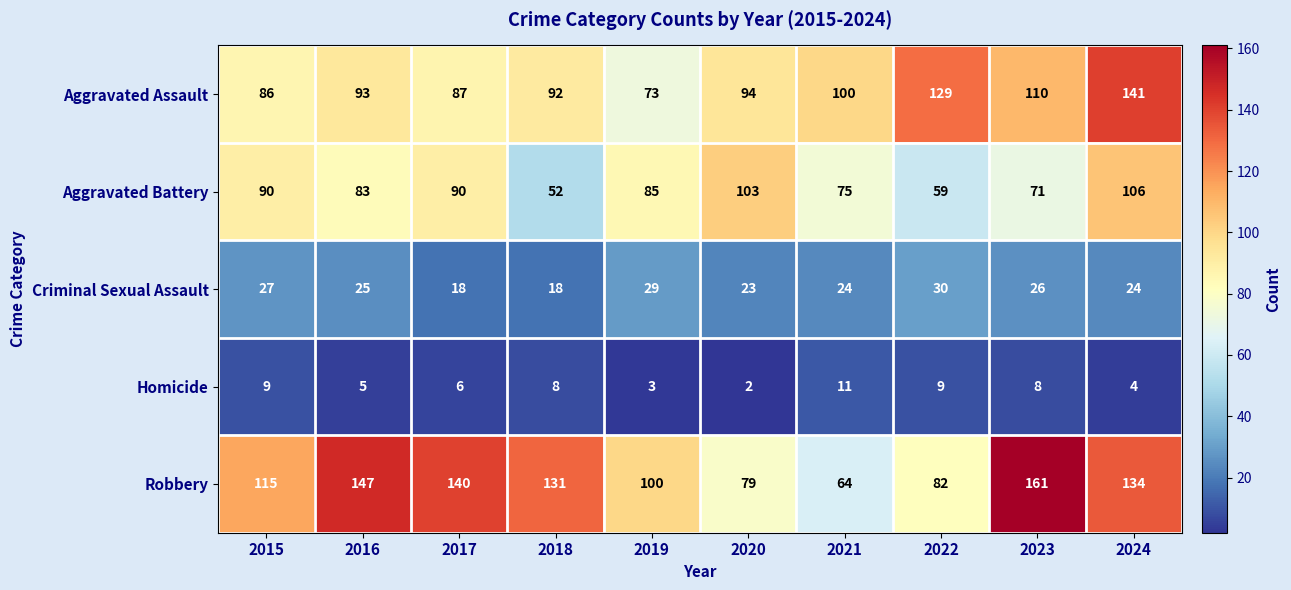

List the series in order of their peak value, lowest first.

Homicide, Criminal Sexual Assault, Aggravated Battery, Aggravated Assault, Robbery